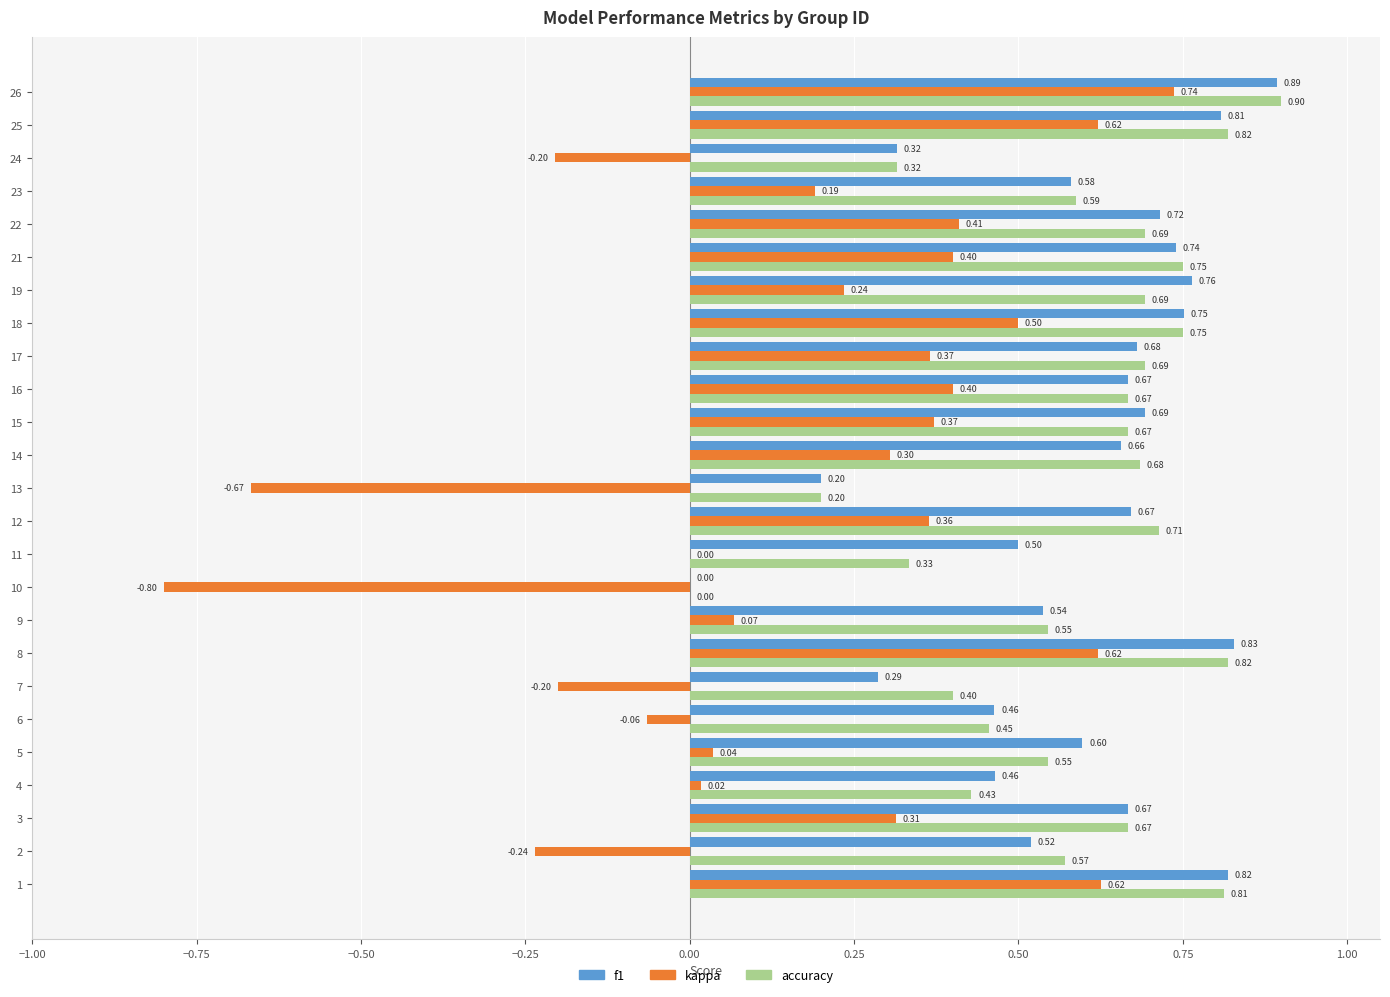

At which category is the sum across all series the highest?

26